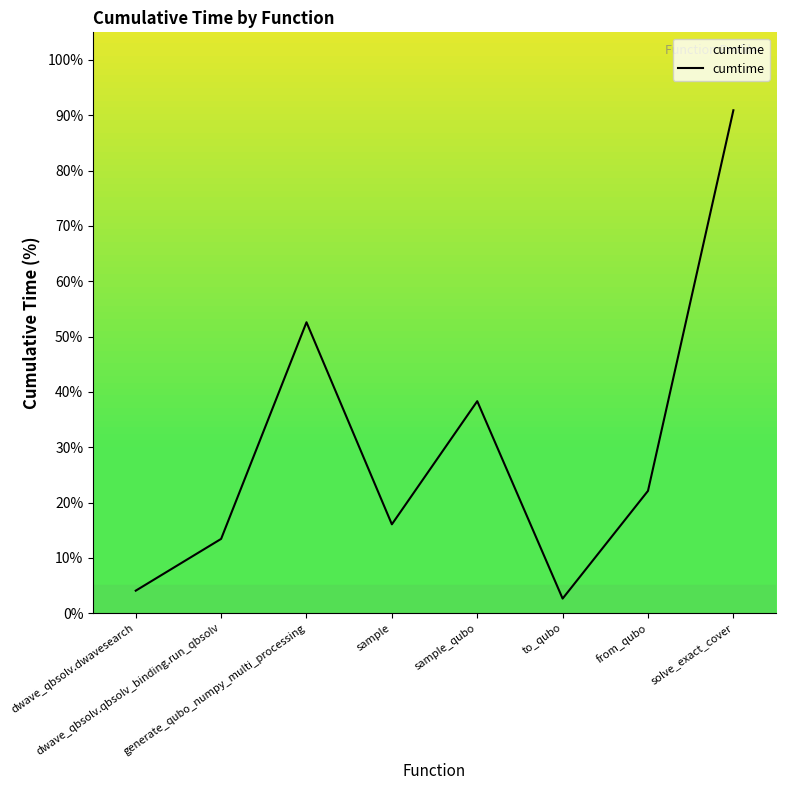

True or false: the data has more than 0 interior local peaks.

True